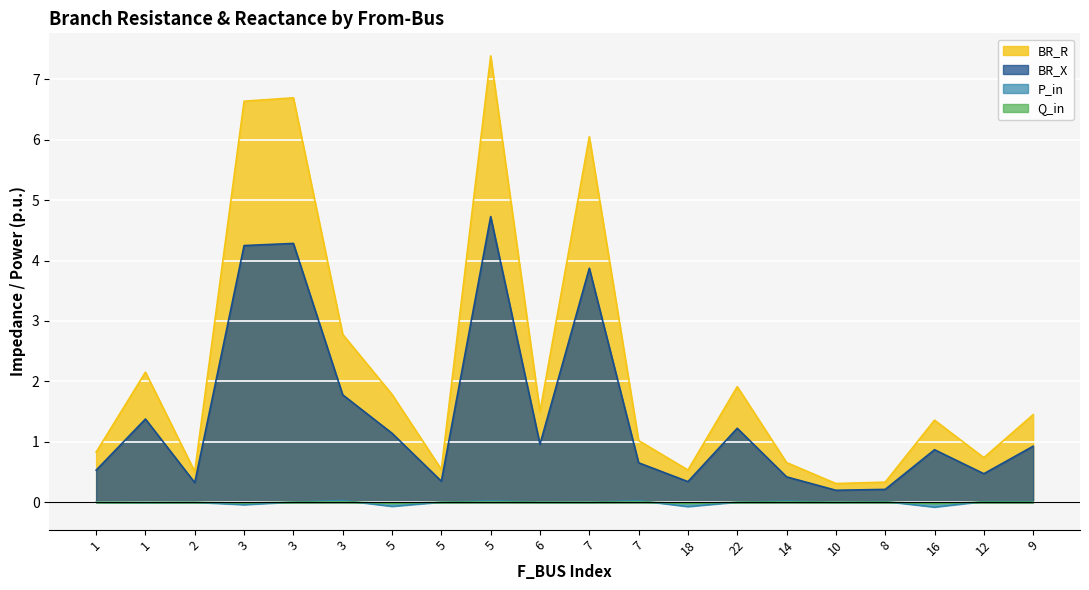

What is the maximum value for BR_X?

4.7